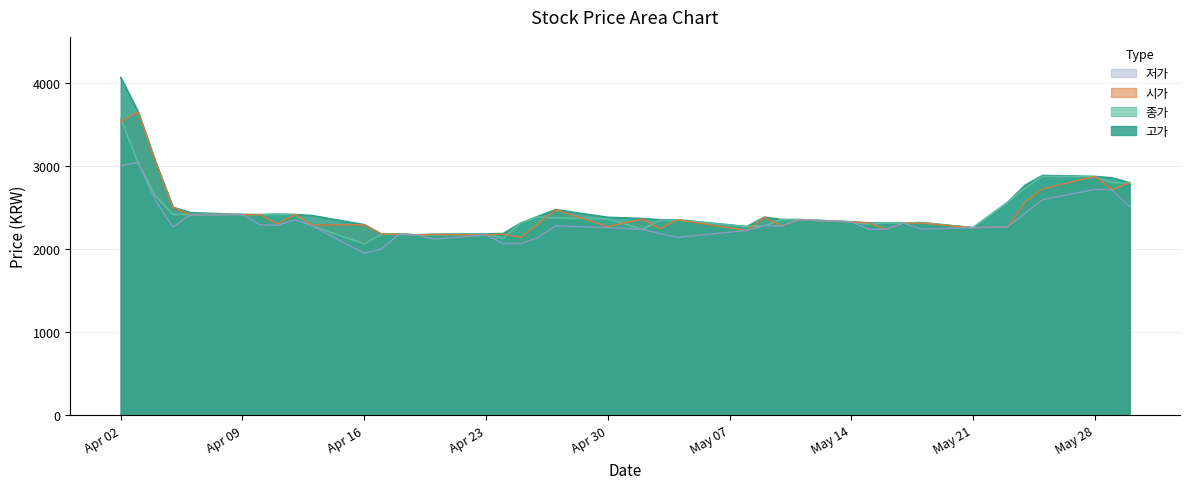

Which series has the widest spread of values?

고가